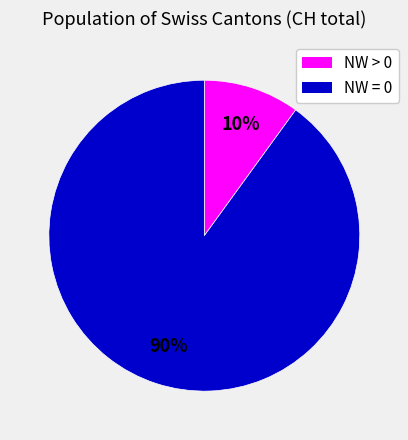

To the nearest percent, what is the difference between the largest and smallest slice percentages?

80%